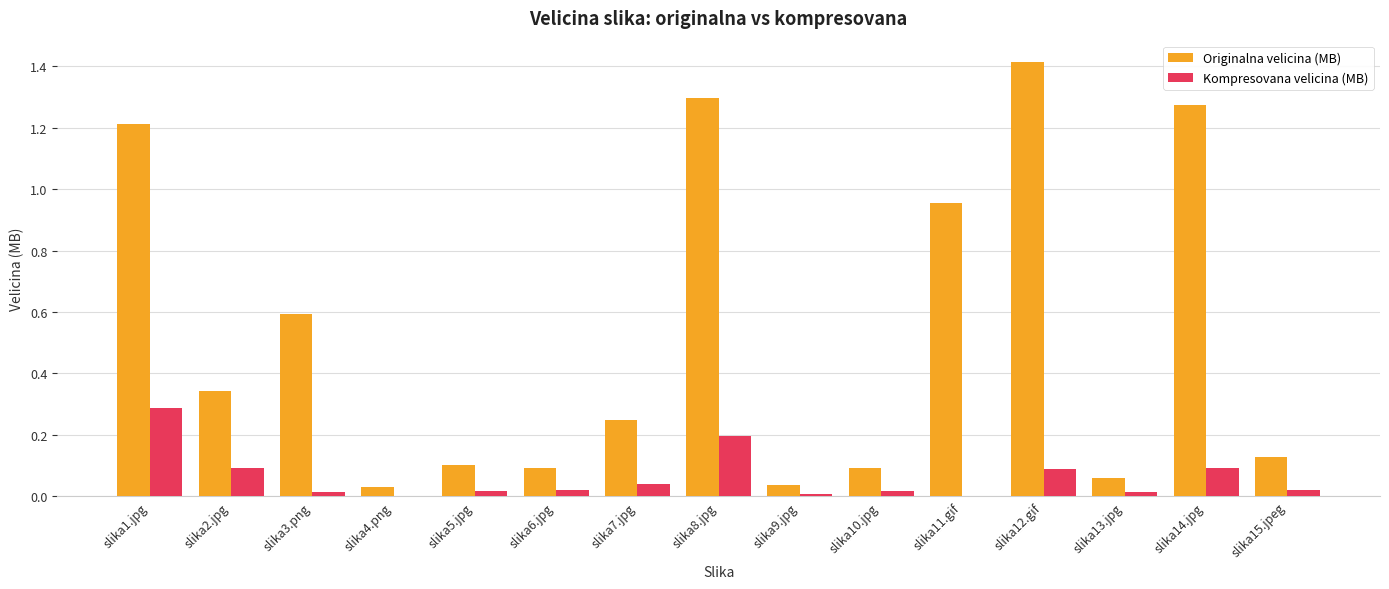

Which series has the largest total across all categories?

Originalna velicina (MB)